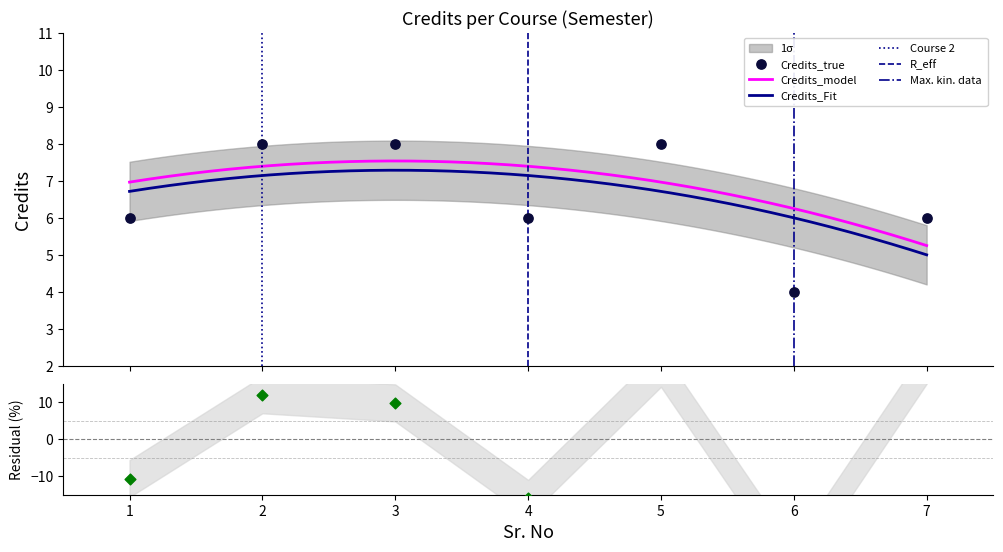

What is the change in value from 5 to 7?

-2